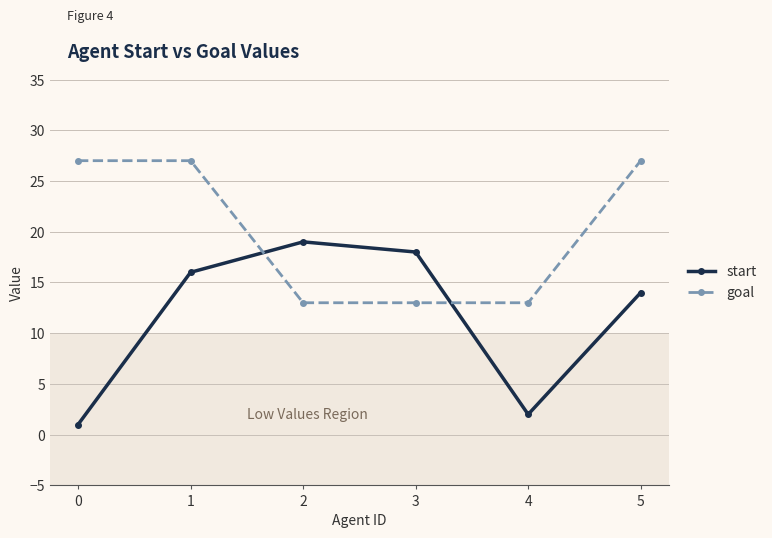

The value of start at 3 is 4. True or false?

False